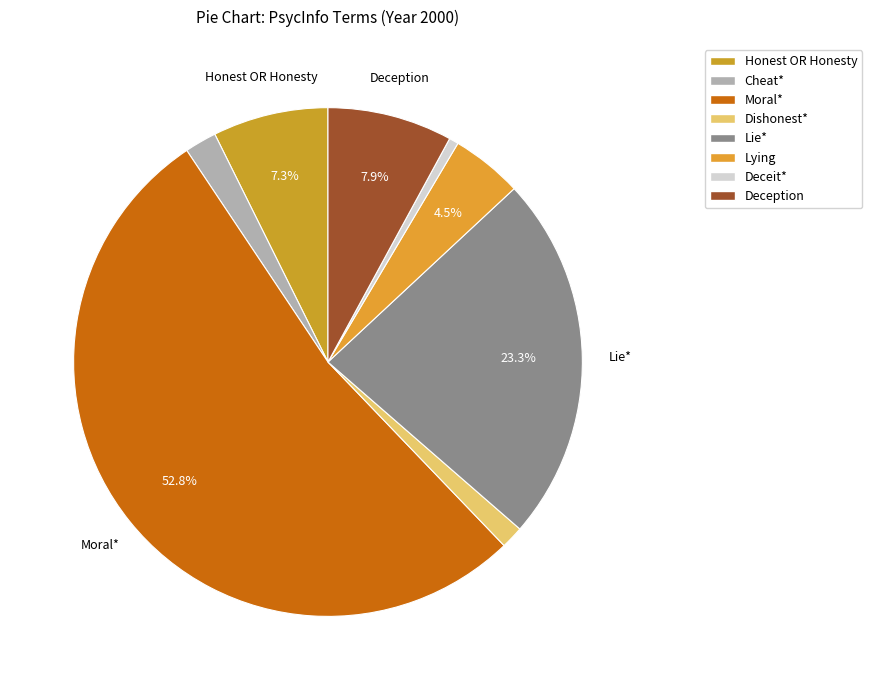

Which slice is the largest?

Moral*